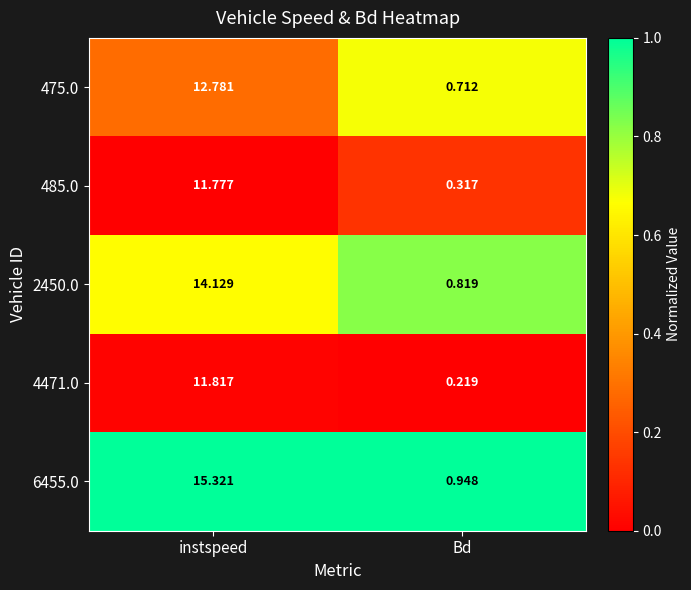

What is the greatest value displayed?

15.3